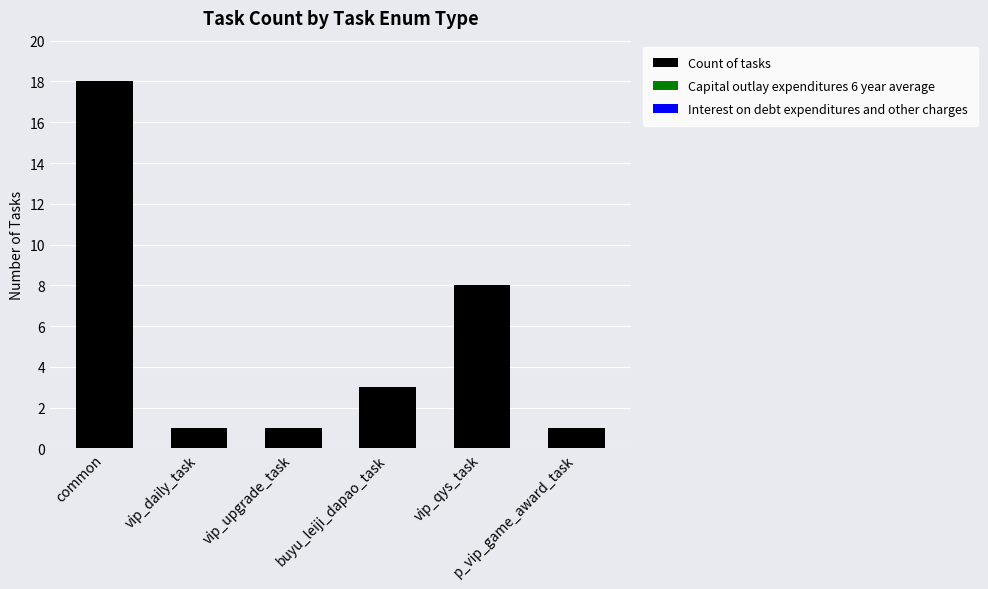

How many bars are there in total?

6